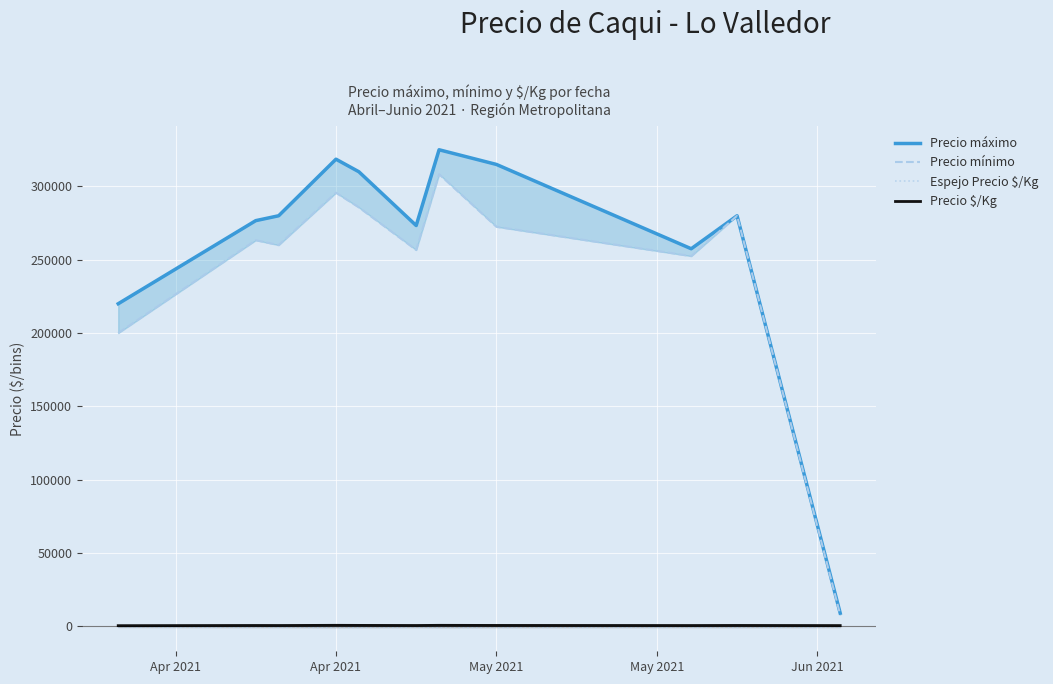

True or false: Precio mínimo has more than 2 points higher than both neighbors.

True